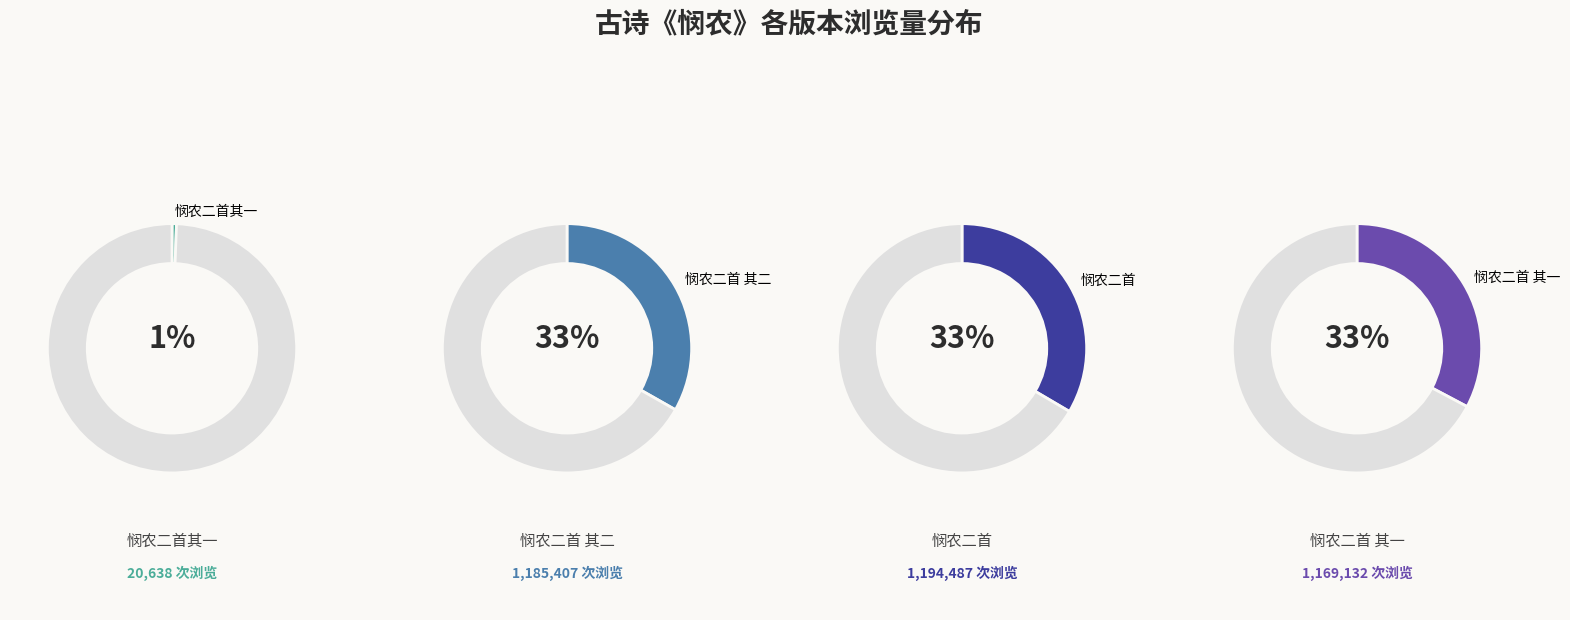

Does 悯农二首 其二 represent more than half of the total?

No